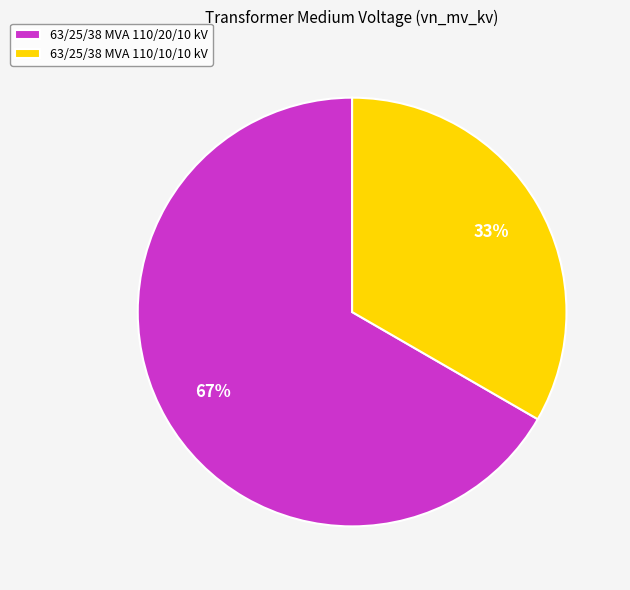

Rank the categories by value from highest to lowest.

63/25/38 MVA 110/20/10 kV, 63/25/38 MVA 110/10/10 kV